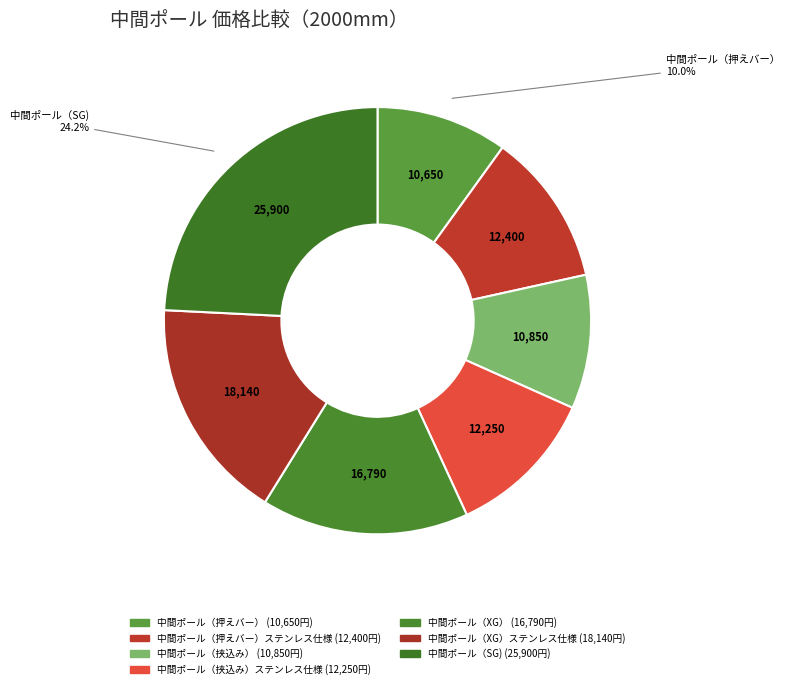

To the nearest percent, what is the average slice percentage?

14%